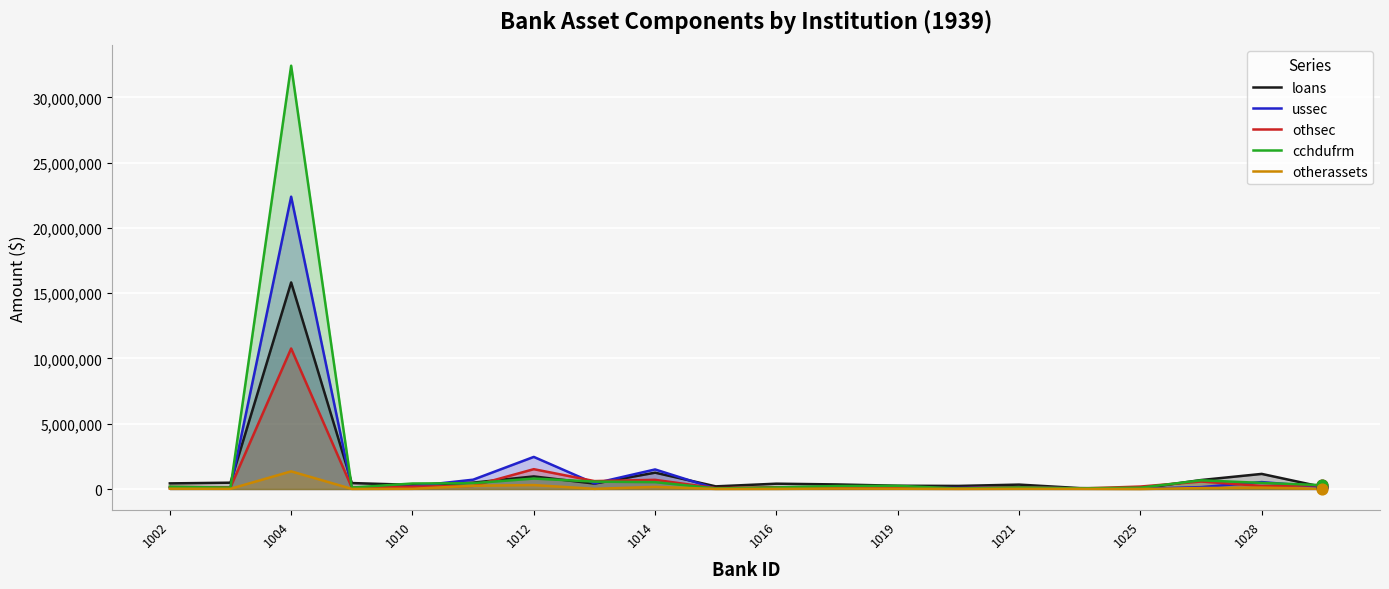

Which series reaches the minimum Y coordinate?

otherassets